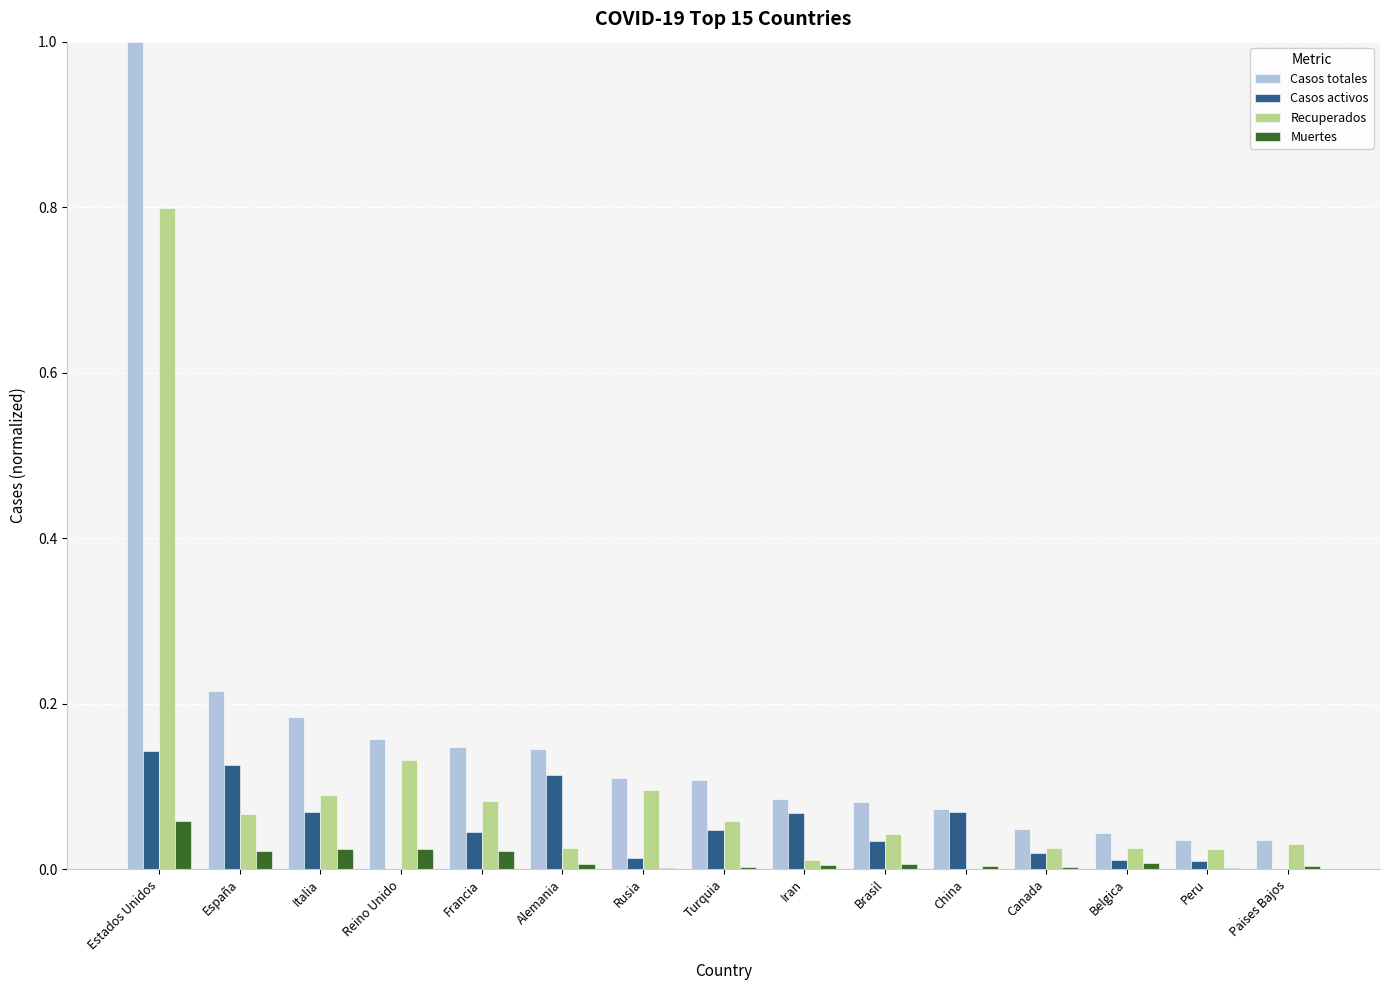

Which series has the largest range (max minus min)?

Casos totales